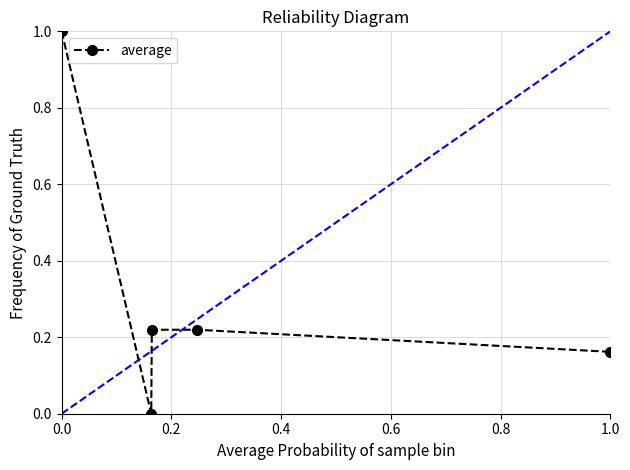

How many data points are above 0?

4